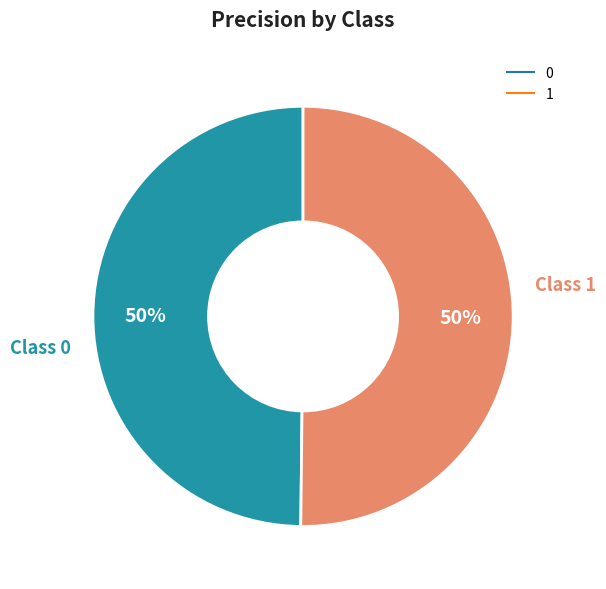

To the nearest percent, what is the combined percentage of 1 and 0?

100%